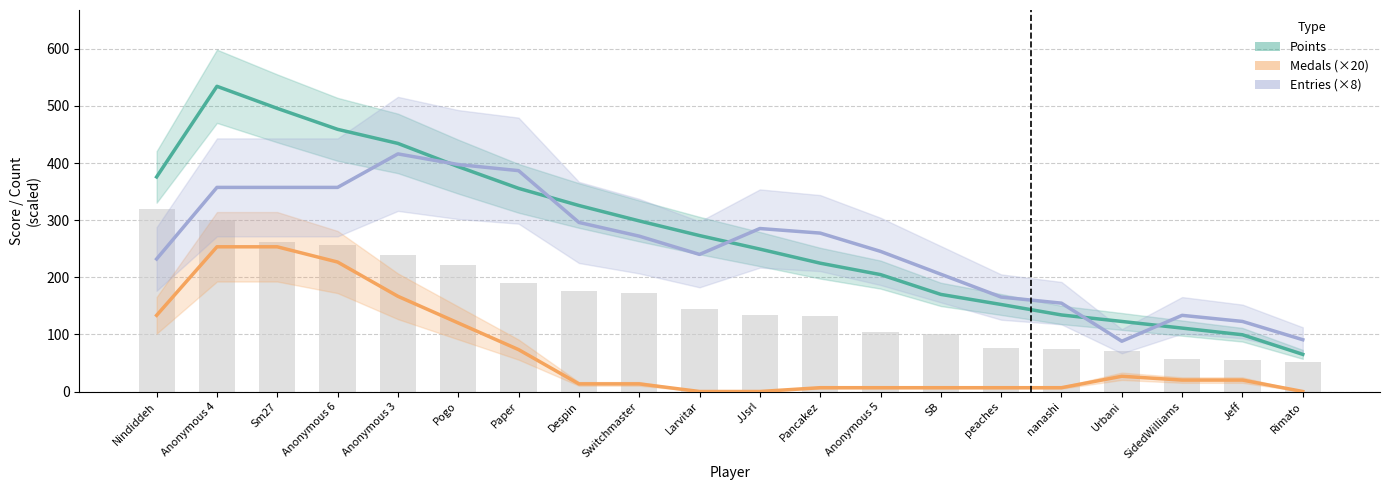

What is the difference between the maximum and minimum values in the Medals (×20) series?

253.3